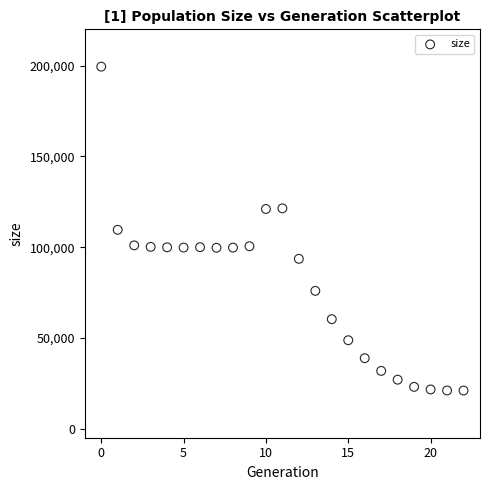

What is the range of Y values (max minus min)?

178435